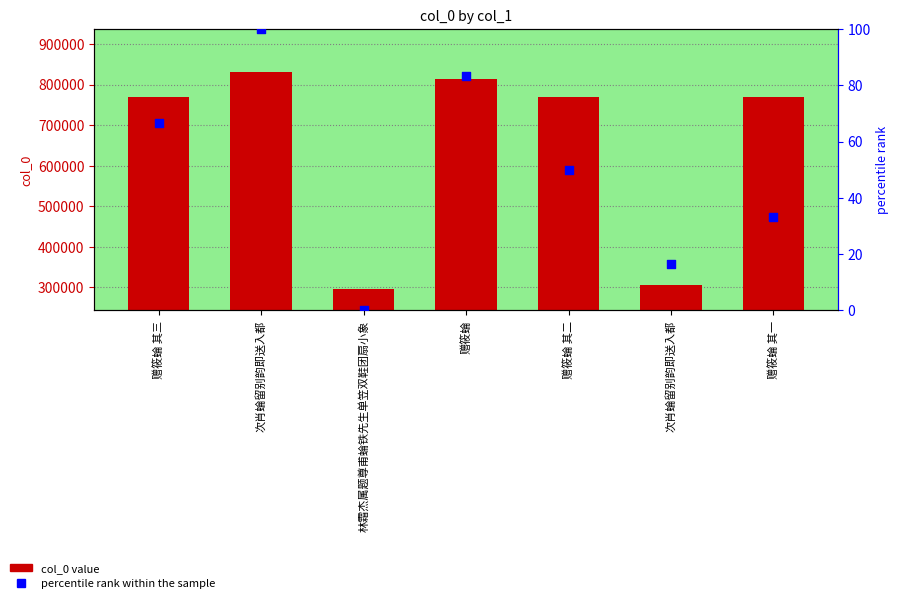

What is the total value across all series at 次肖蜦留别韵即送入都?

830440.0